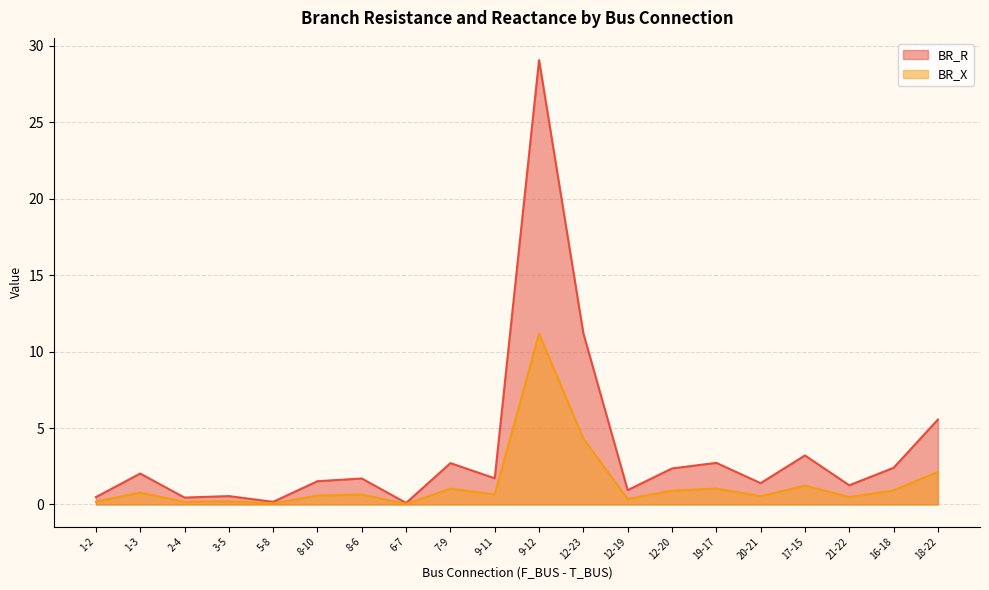

At which category does the chart reach its minimum across all series?

6-7